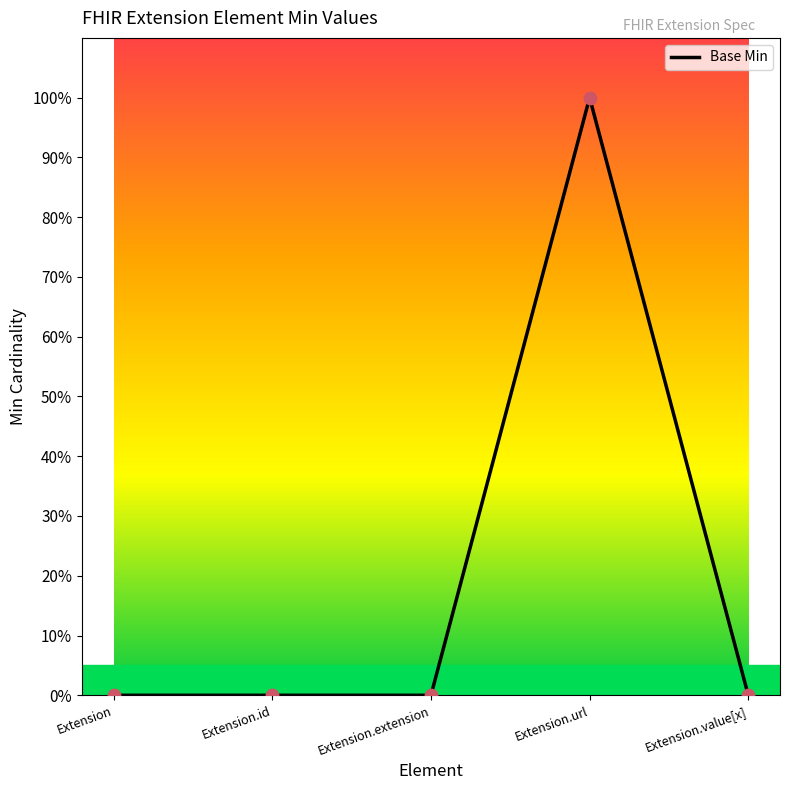

Which has a higher value, Extension.value[x] or Extension.url?

Extension.url